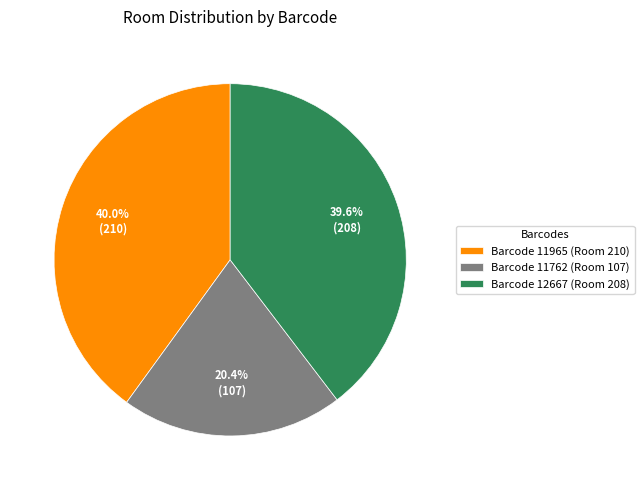

Is it true that Barcode 11965 (Room 210) is 40% of the pie?

True